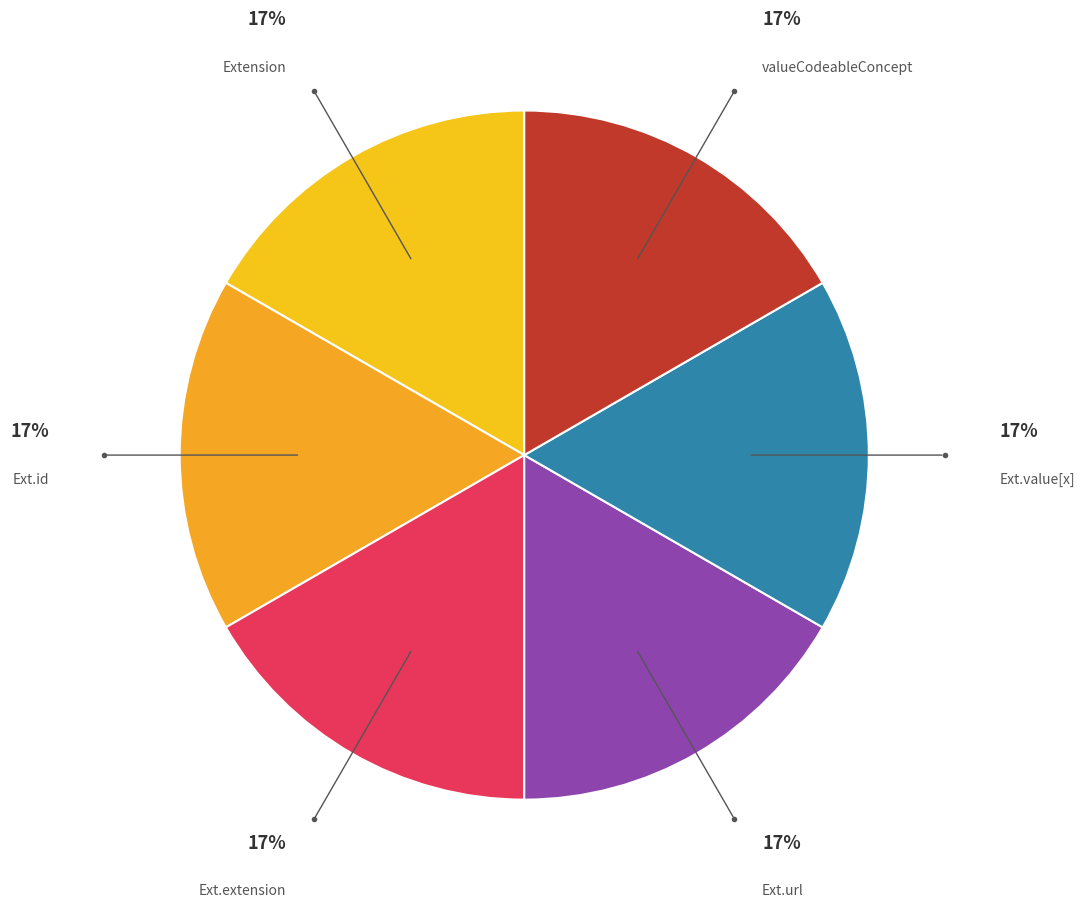

What is the largest slice in the pie chart?

Extension.url